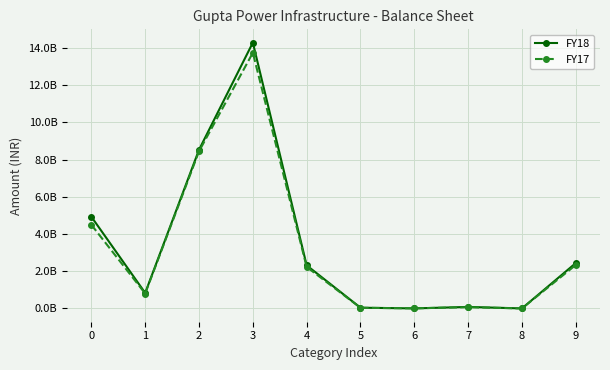

Is this an area chart (filled region under the line)?

No